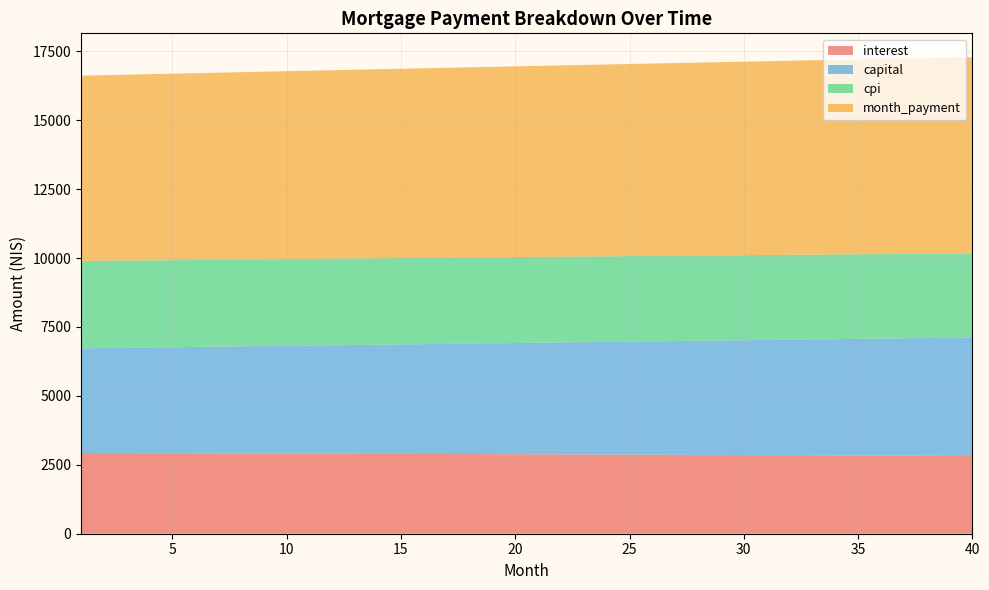

Reading right to left, what are all the values shown in this chart?

interest: 2820.9	2824.5	2828.0	2831.5	2835.0	2838.4	2841.7	2845.0	2848.2	2851.4	2854.6	2857.7	2860.7	2863.7	2866.7	2869.6	2872.5	2875.3	2878.0	2880.8	2883.4	2886.1	2888.7	2891.2	2893.7	2896.1	2898.5	2900.9	2903.2	2905.5	2907.7	2909.9	2912.1	2914.2	2916.2	2918.2	2920.2	2922.2	2924.1	2925.9
capital: 4298.5	4285.0	4271.4	4257.9	4244.5	4231.1	4217.8	4204.4	4191.2	4177.9	4164.7	4151.6	4138.5	4125.4	4112.4	4099.4	4086.5	4073.6	4060.7	4047.9	4035.1	4022.4	4009.7	3997.0	3984.4	3971.8	3959.3	3946.8	3934.4	3921.9	3909.6	3897.2	3884.9	3872.6	3860.4	3848.2	3836.1	3824.0	3811.9	3799.9
cpi: 3049.1	3053.0	3056.9	3060.8	3064.5	3068.3	3071.9	3075.5	3079.1	3082.6	3086.1	3089.5	3092.8	3096.1	3099.4	3102.6	3105.7	3108.8	3111.9	3114.9	3117.8	3120.7	3123.6	3126.4	3129.1	3131.8	3134.5	3137.1	3139.6	3142.1	3144.6	3147.0	3149.4	3151.7	3154.0	3156.2	3158.4	3160.5	3162.6	3164.7
month_payment: 7119.4	7109.5	7099.5	7089.5	7079.5	7069.5	7059.5	7049.4	7039.4	7029.4	7019.3	7009.3	6999.2	6989.2	6979.1	6969.0	6958.9	6948.9	6938.8	6928.7	6918.6	6908.5	6898.4	6888.2	6878.1	6868.0	6857.9	6847.7	6837.6	6827.4	6817.3	6807.1	6797.0	6786.8	6776.6	6766.5	6756.3	6746.1	6736.0	6725.8